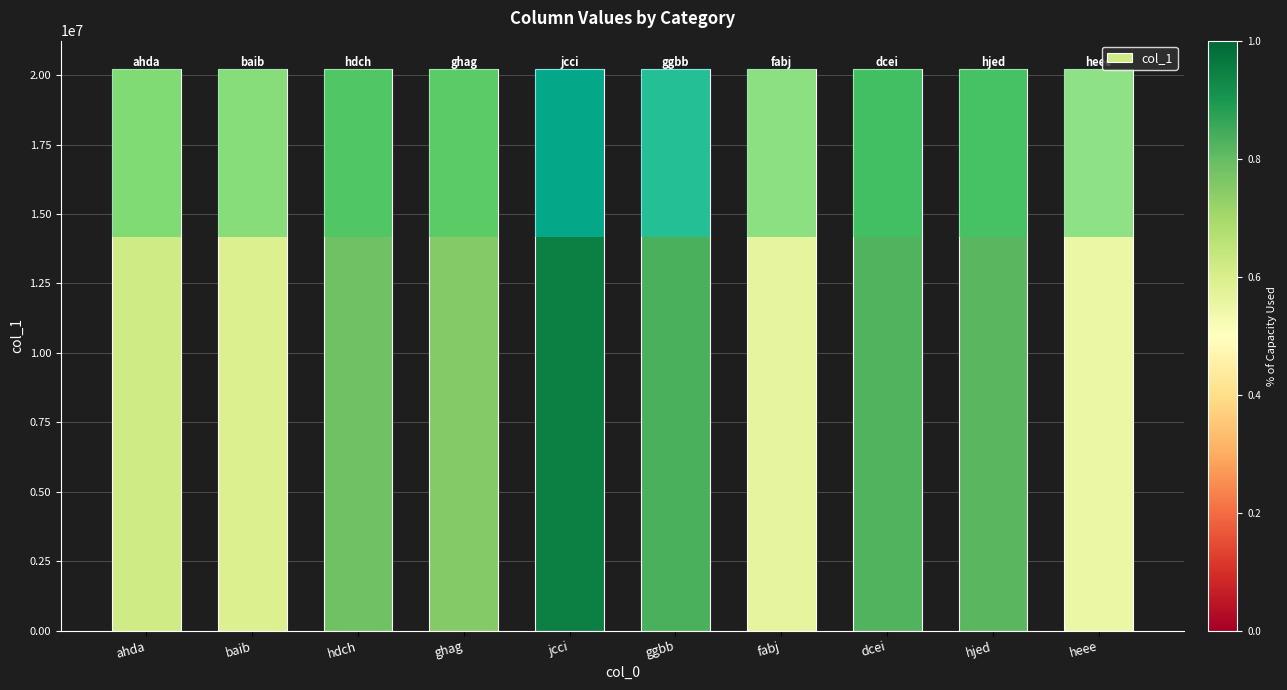

True or false: the data shows 20225583 at ghag.

True